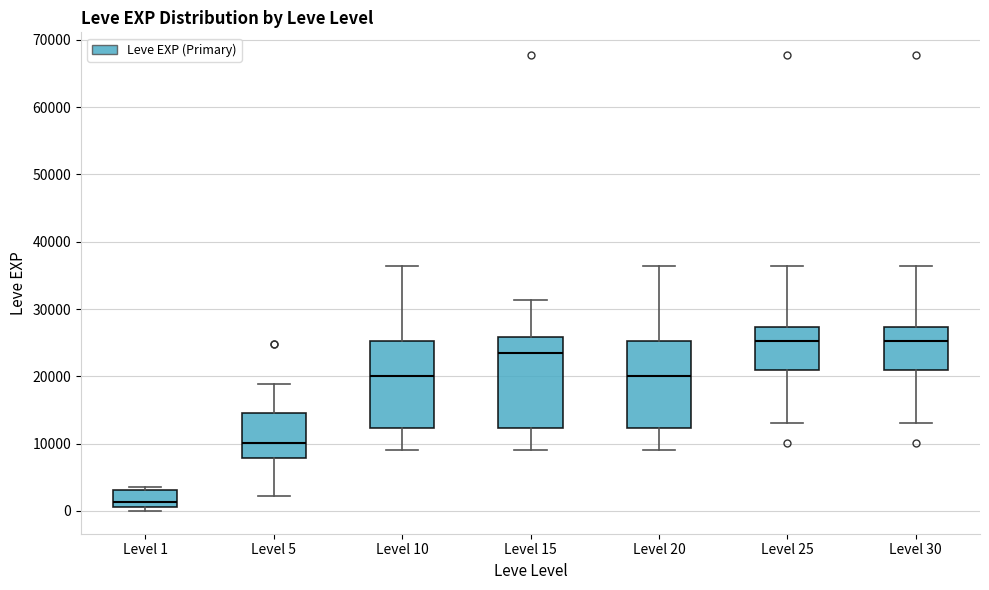

Reading left to right, read every box against the y-axis: the position of its median line, the range the box covers, and the ends of its whiskers. The values are not printed on the chart, so give them approximately, as read against the axis.

Level 1: median 1000 (just above the box's lower edge), box 1000 to 3000, whiskers 0 to 4000
Level 5: median 10000, box 8000 to 15000, whiskers 2000 to 19000
Level 10: median 20000, box 12000 to 25000, whiskers 9000 to 36000
Level 15: median 23000, box 12000 to 26000, whiskers 9000 to 31000
Level 20: median 20000, box 12000 to 25000, whiskers 9000 to 36000
Level 25: median 25000, box 21000 to 27000, whiskers 13000 to 36000
Level 30: median 25000, box 21000 to 27000, whiskers 13000 to 36000